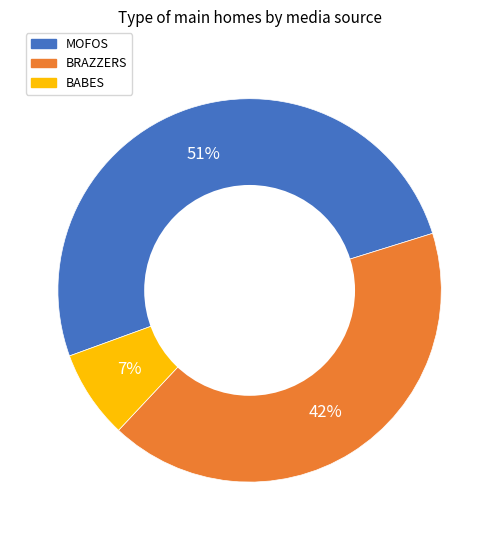

How many segments does this pie chart have?

3